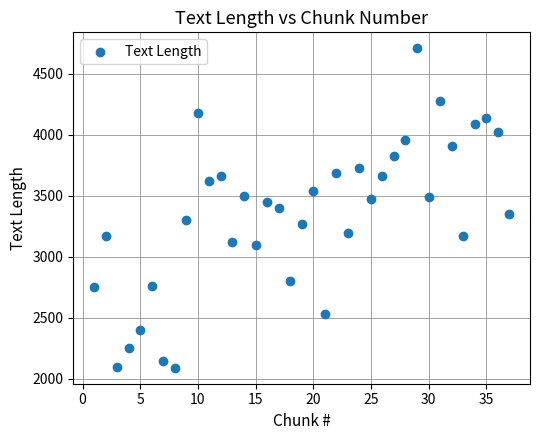

What is the range of X values (max minus min)?

36